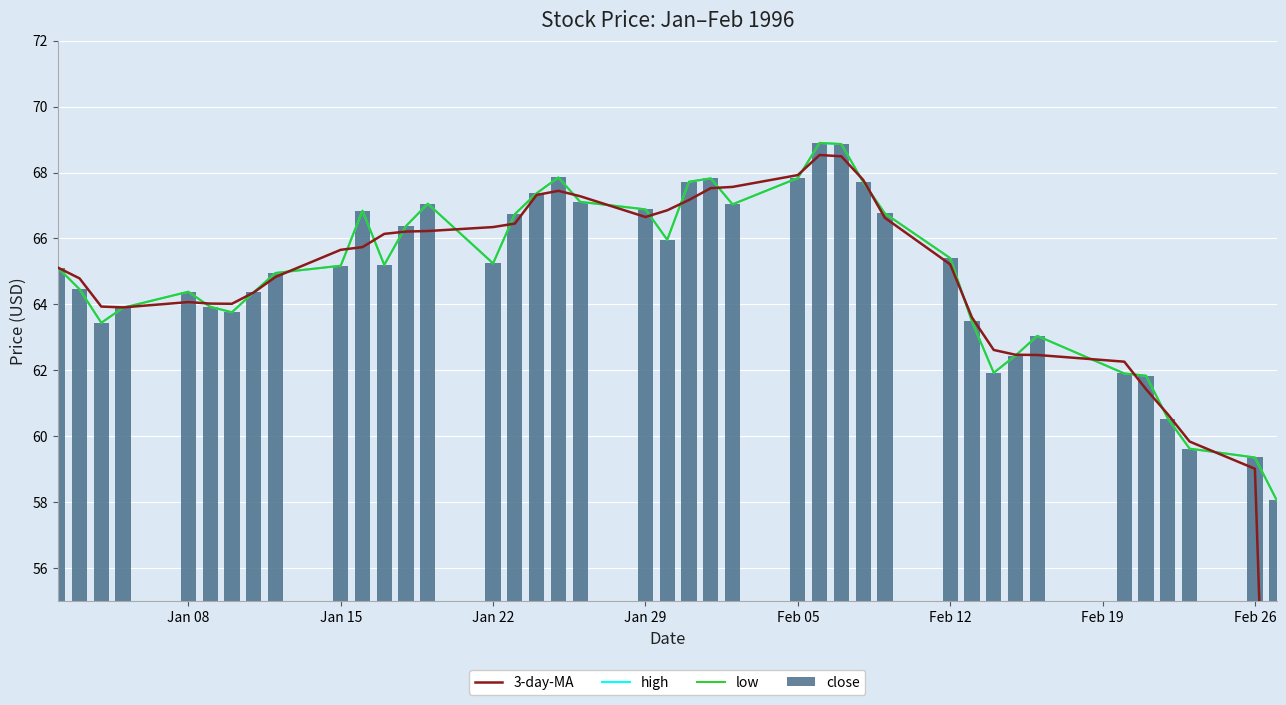

What is the maximum value for close?

68.9